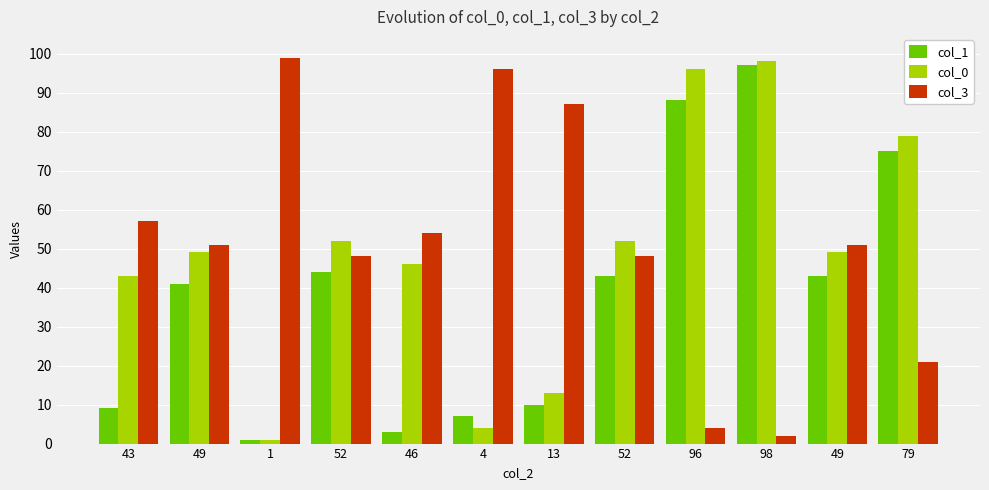

How many categories are shown in the chart?

12